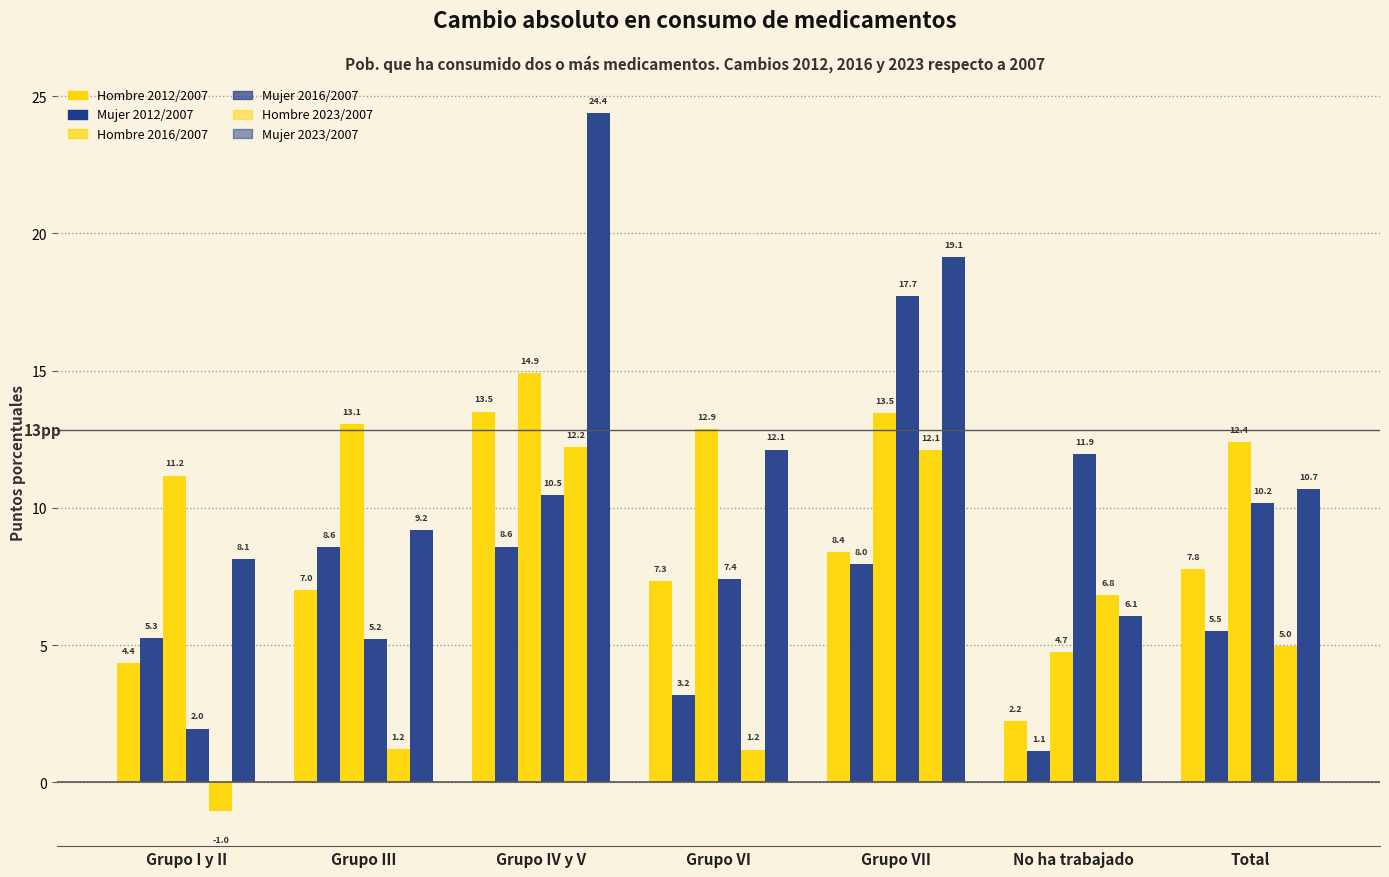

The Mujer 2012/2007 series shows 3.5 at No ha trabajado. True or false?

False